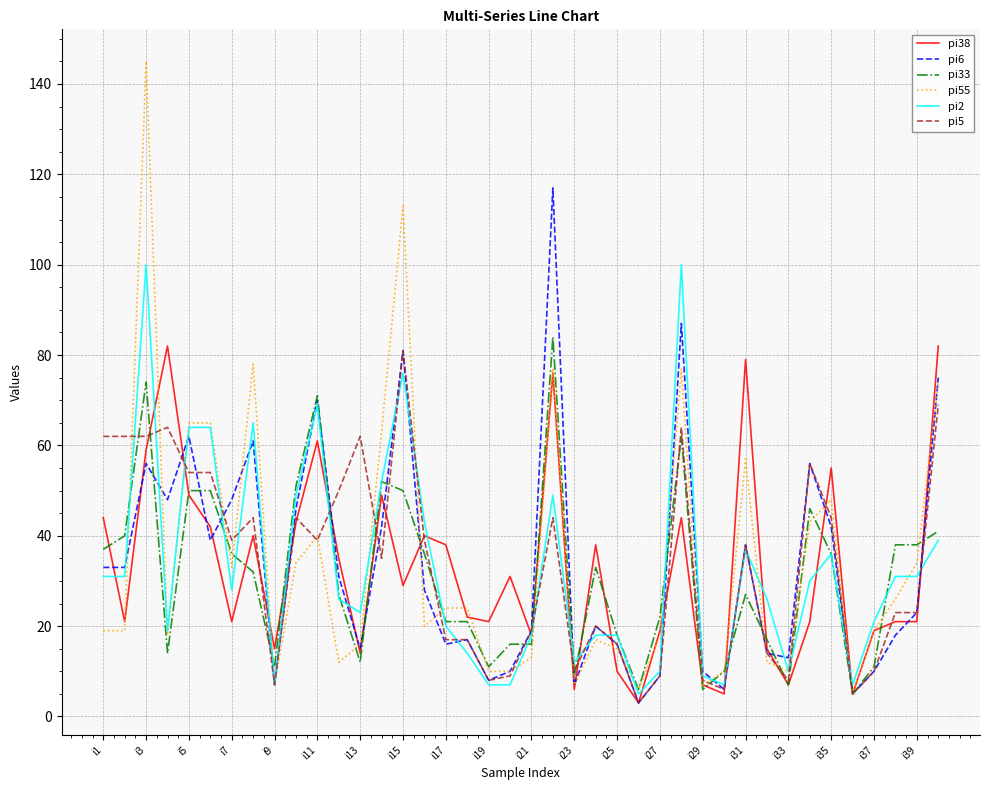

Which series has the widest spread of values?

pi55